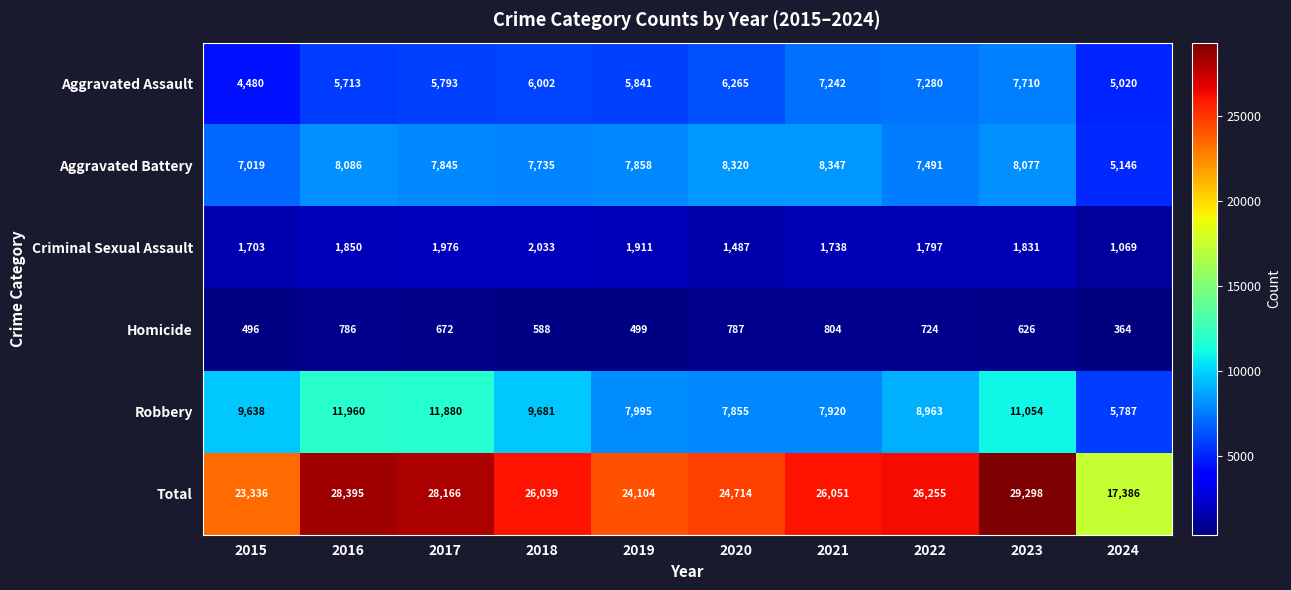

The value of Aggravated Assault at 2020 is 6265. True or false?

True